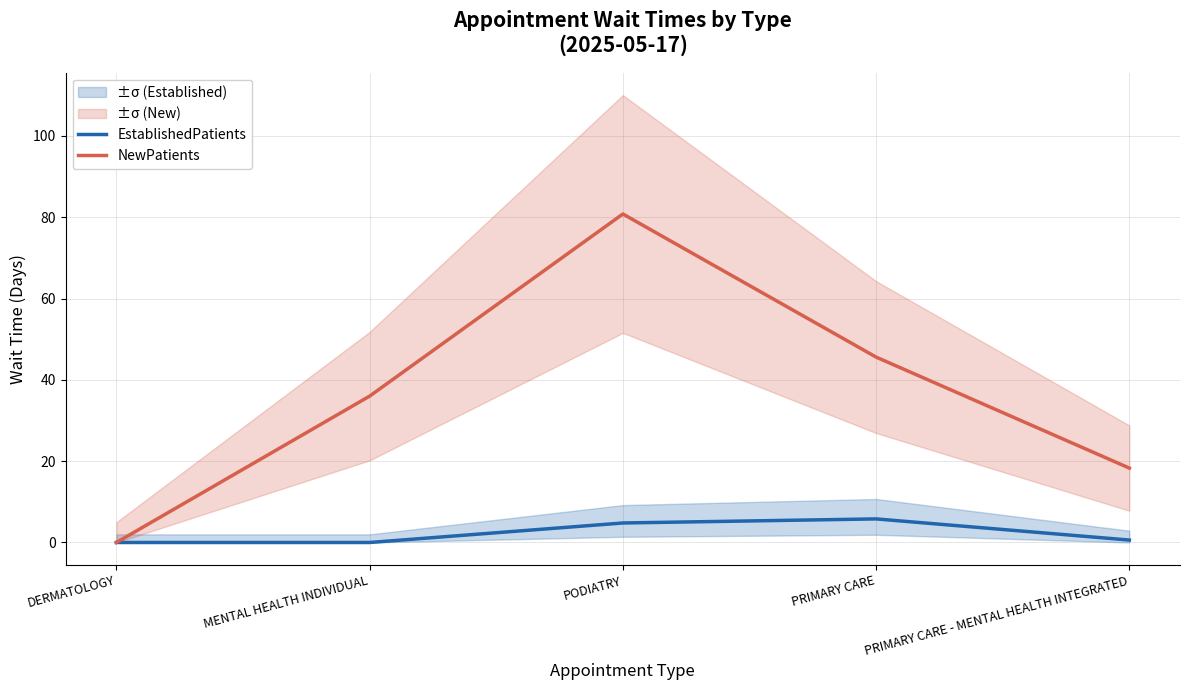

What is the sum of all EstablishedPatients values?

11.2